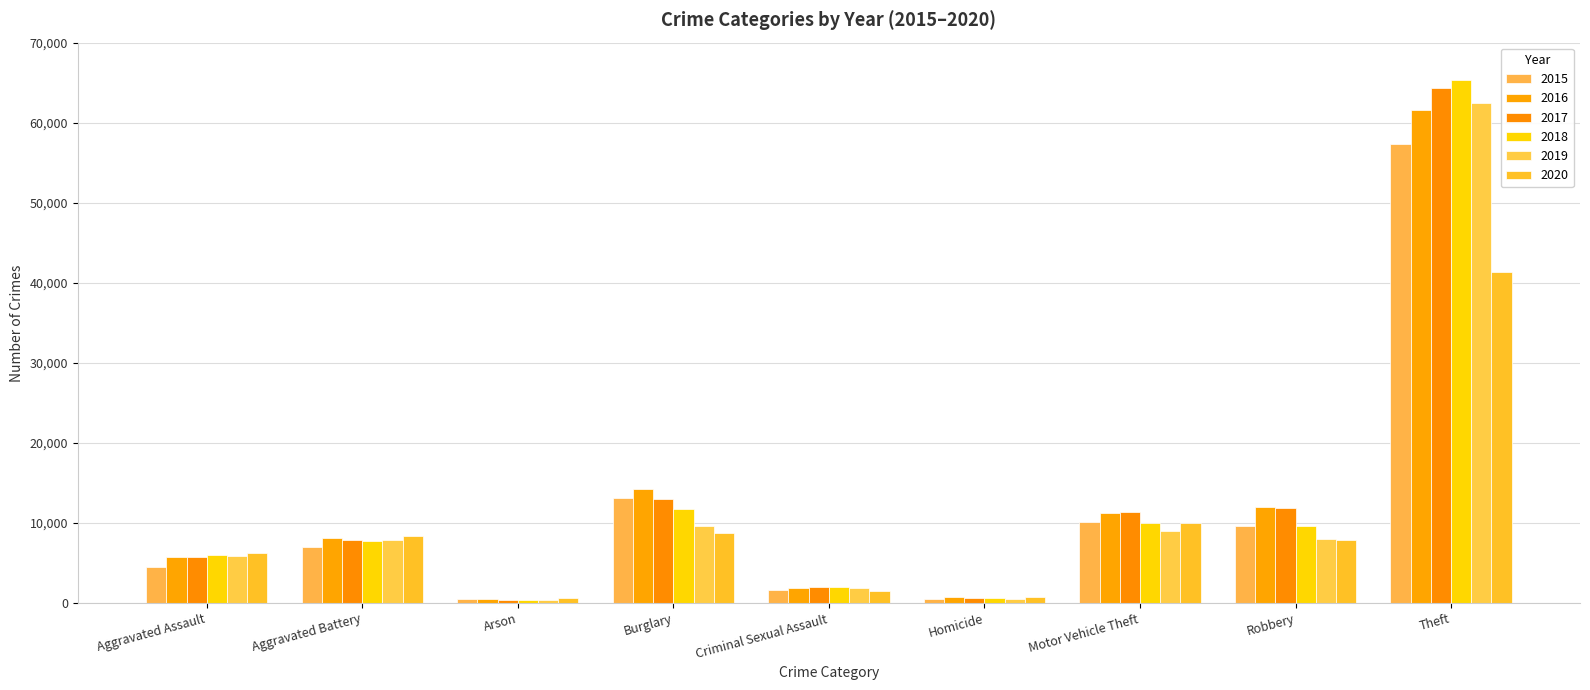

How many data points in 2020 are less than 7855?

4